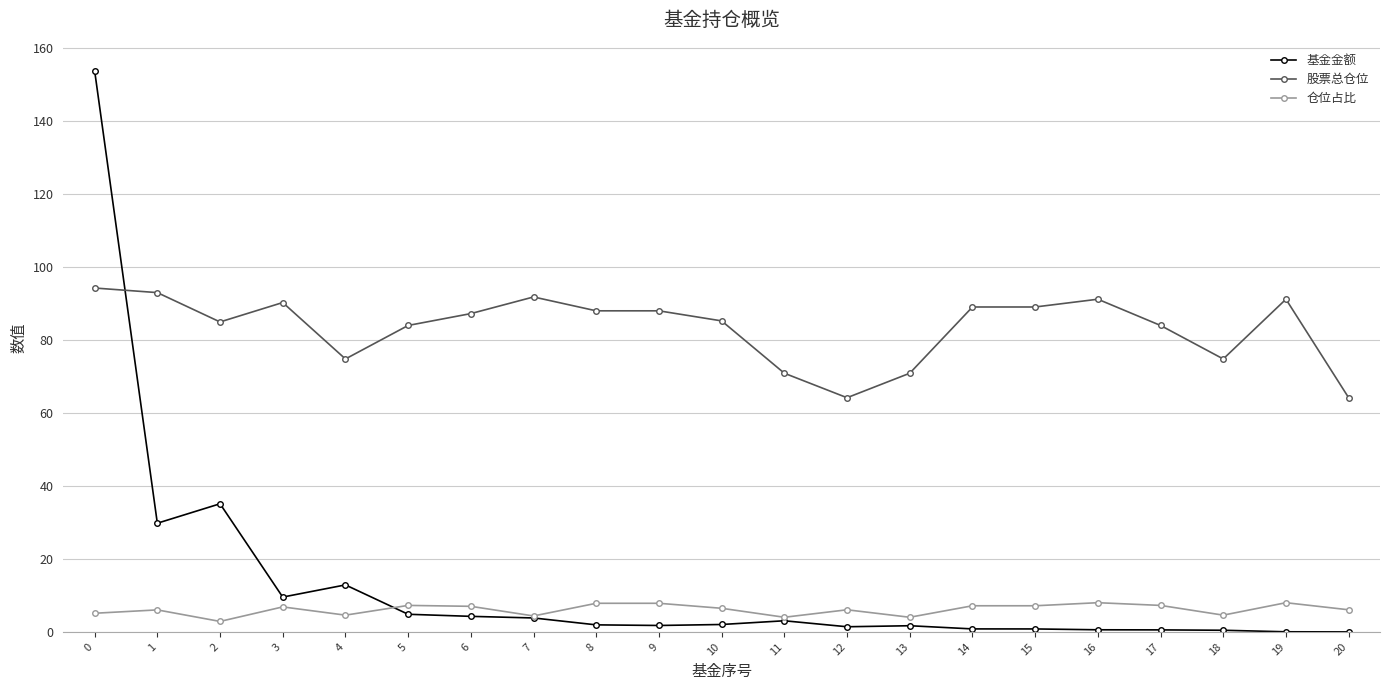

The 股票总仓位 series shows 42.6 at 13. True or false?

False